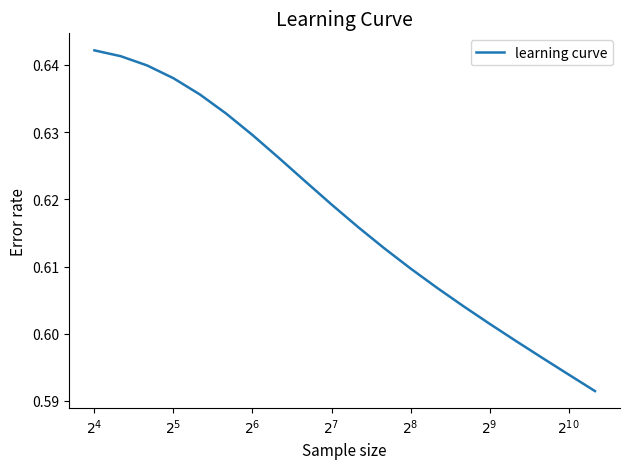

What is the average value?

0.6